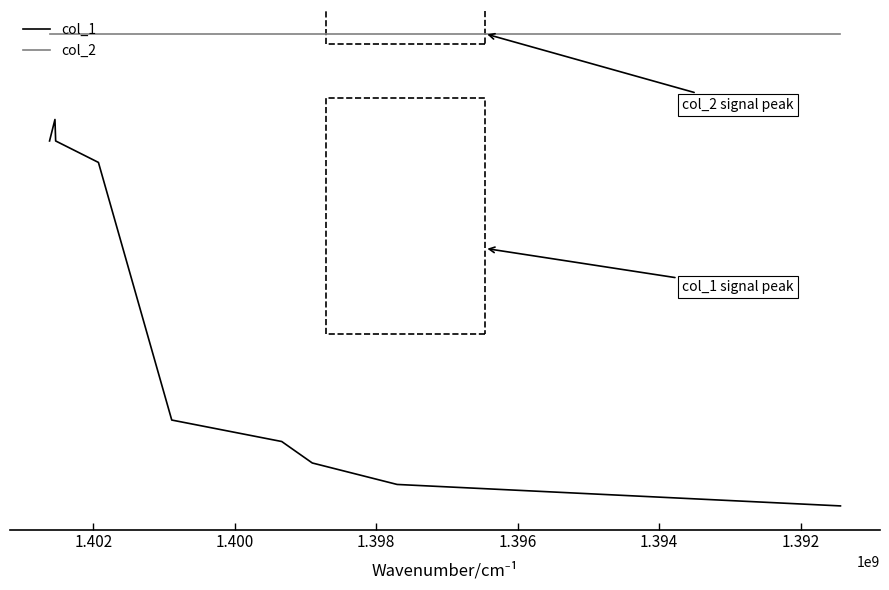

True or false: col_1 and col_2 cross at least once.

False